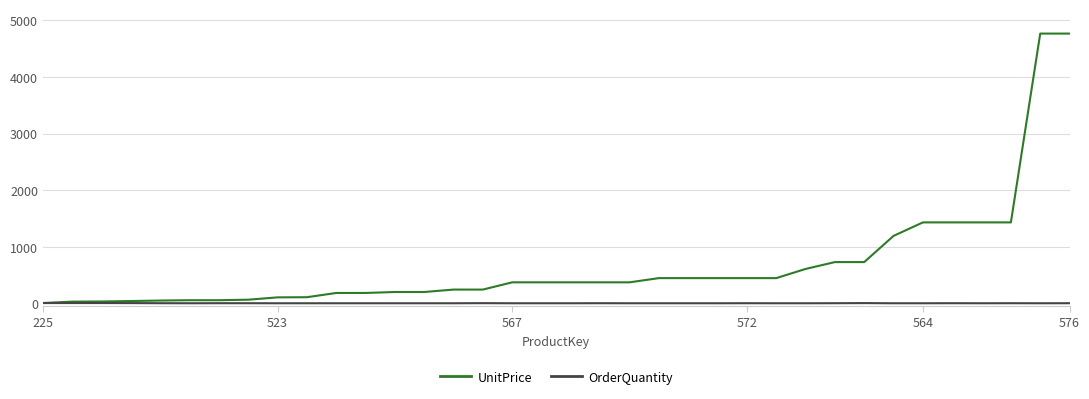

What is the minimum value for OrderQuantity?

1.0